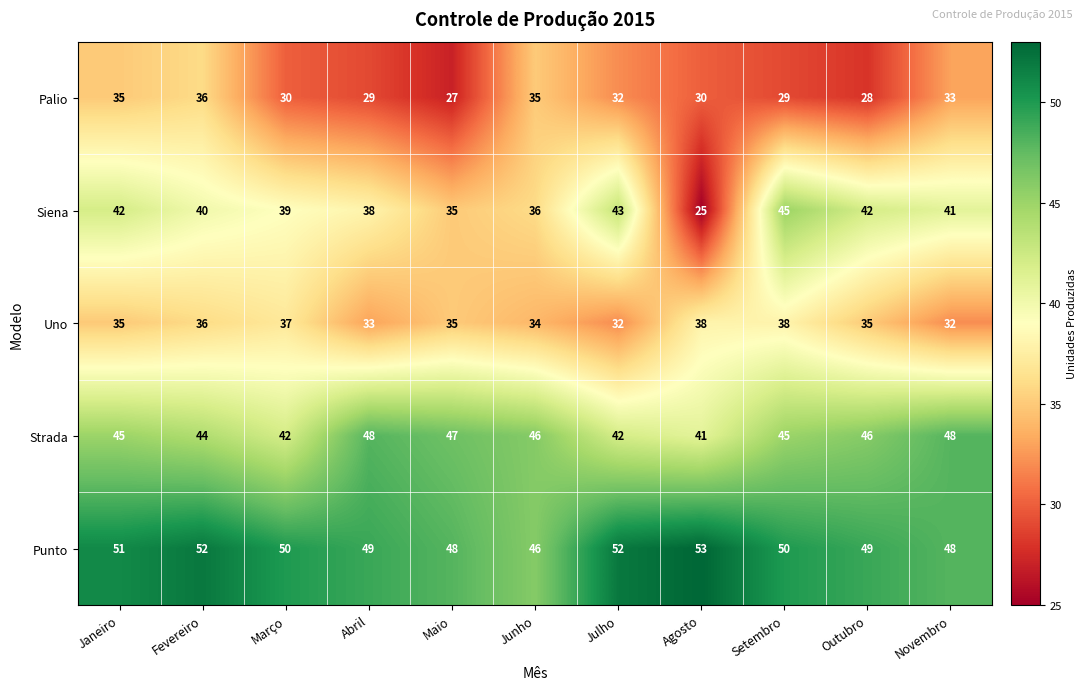

What is the spread (max minus min) of values at Junho?

12